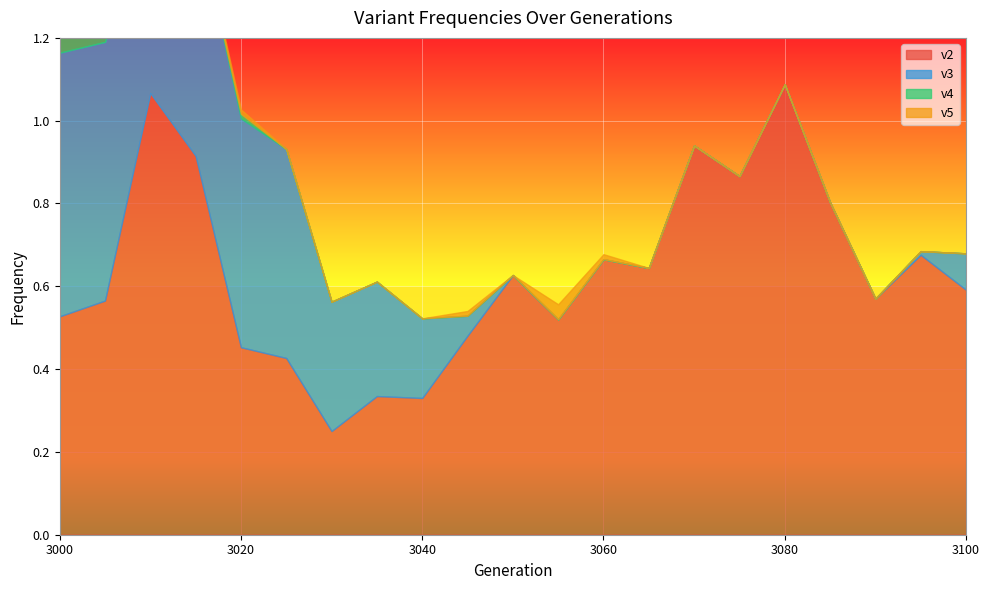

Which series has the largest range (max minus min)?

v2